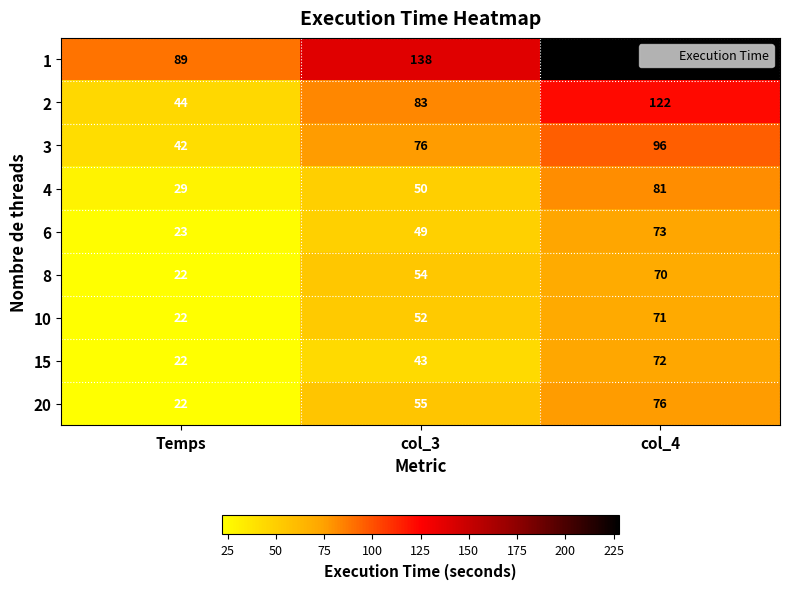

List the series in order of their peak value, highest first.

1, 2, 3, 4, 20, 6, 15, 10, 8